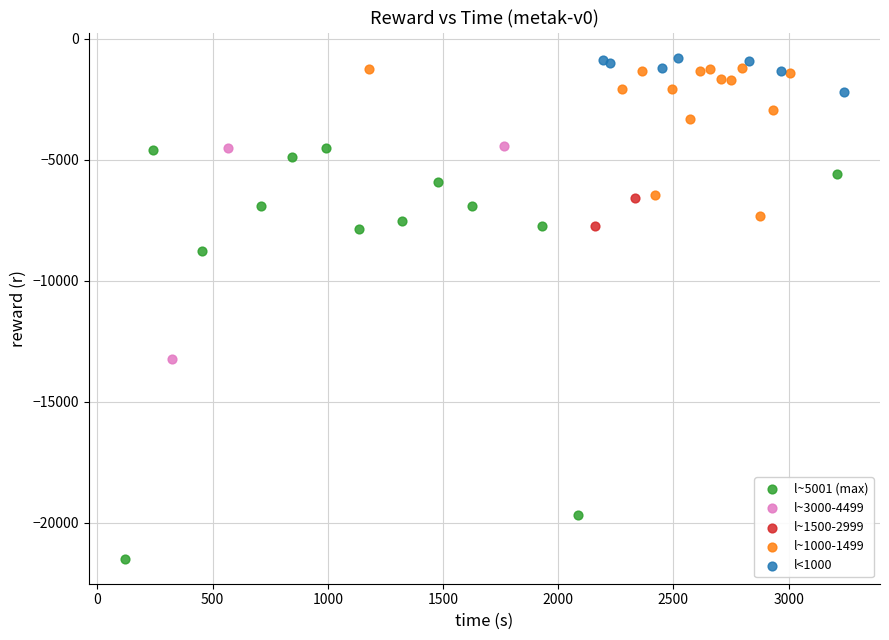

Which series contains the highest Y value?

l<1000